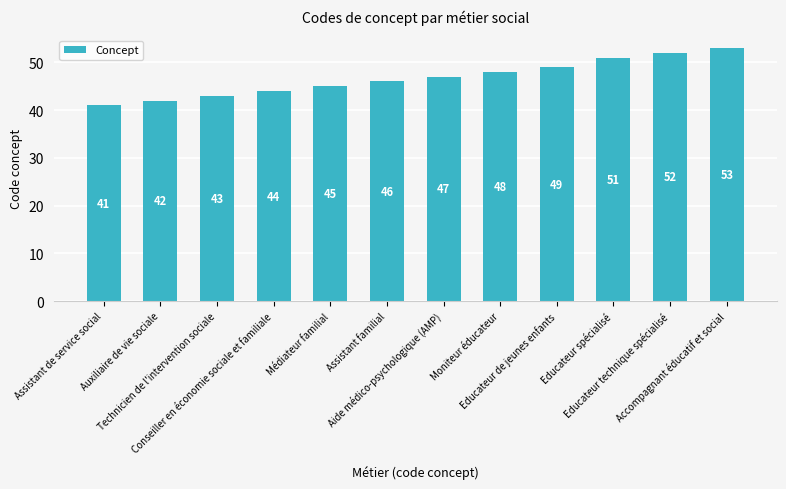

What position from the right is Aide médico-psychologique (AMP)?

6